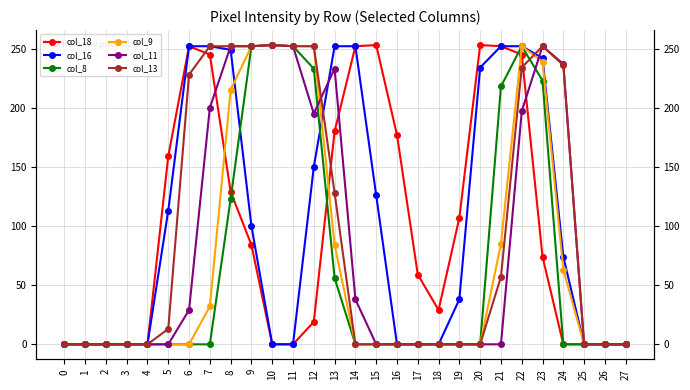

How many lines are shown in the chart?

6